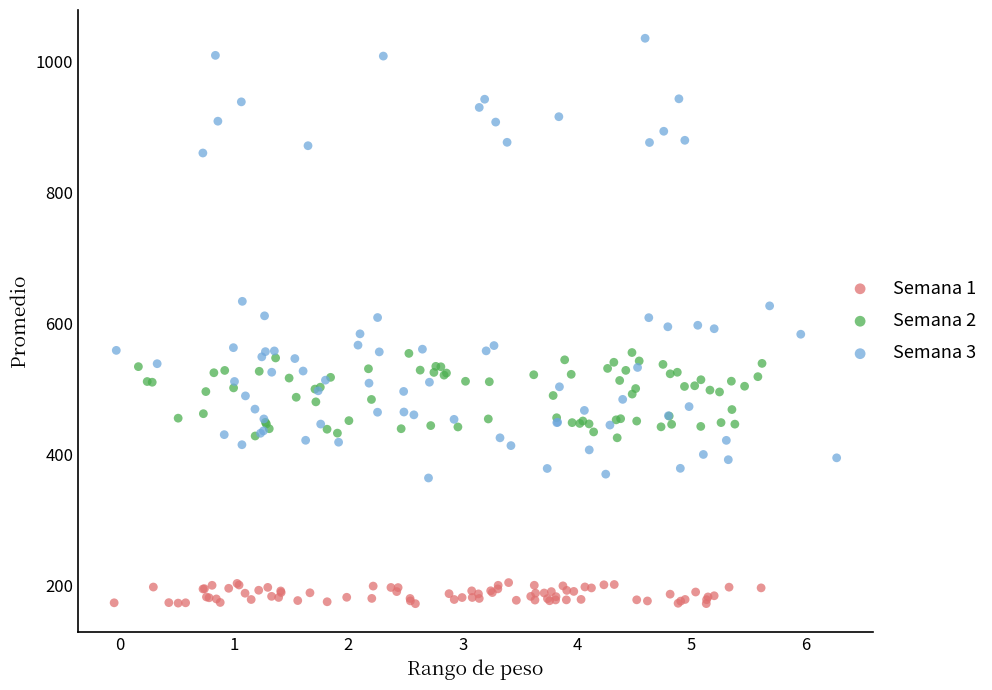

Which series contains the highest Y value?

Semana 3